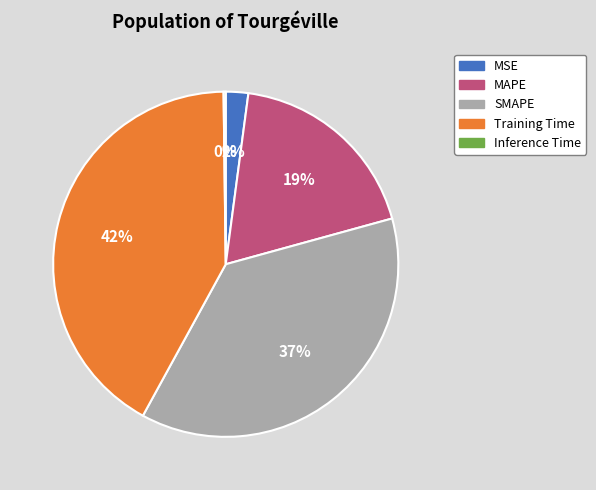

Is the sum of MSE and MAPE greater than half?

No